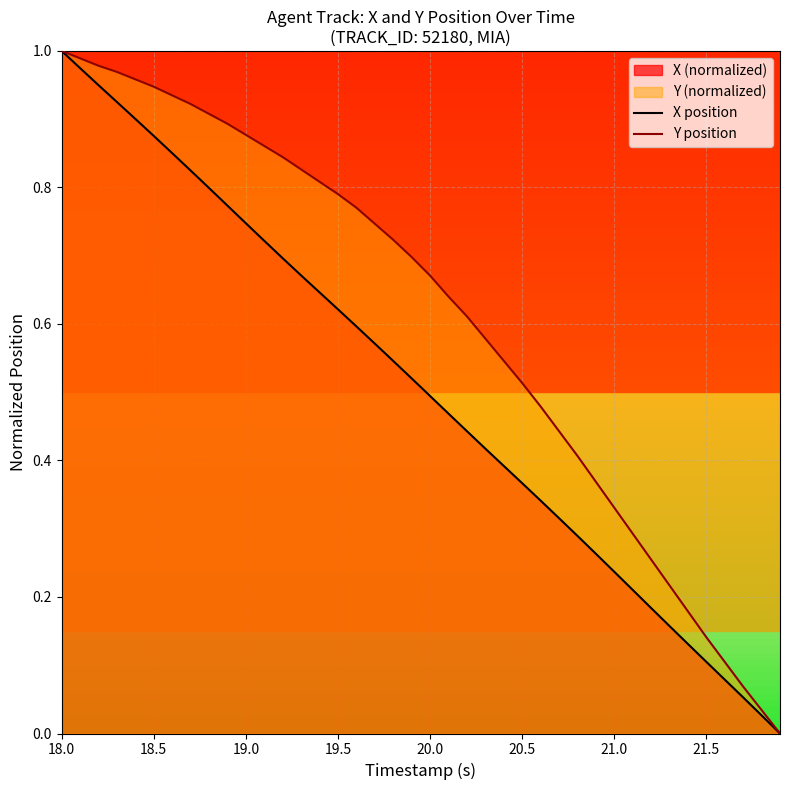

True or false: Y position and X position intersect in this chart.

False